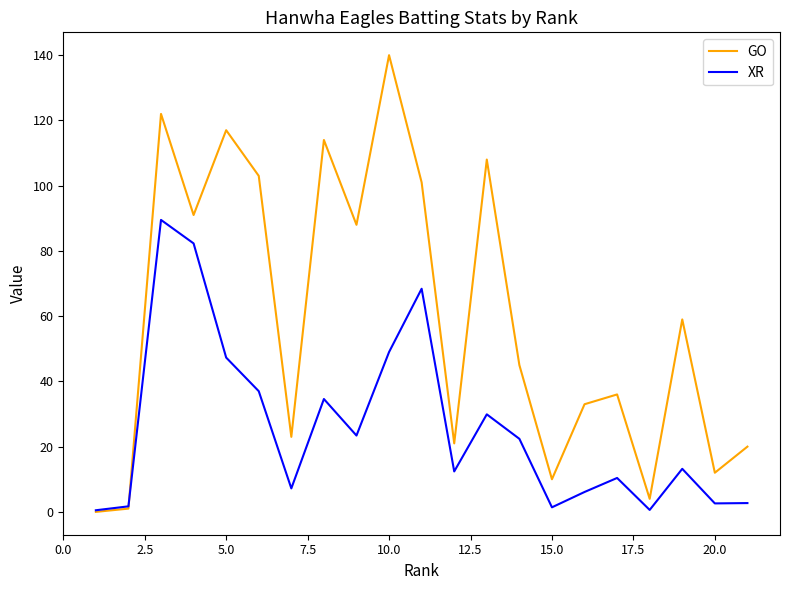

Which series has the largest range (max minus min)?

GO